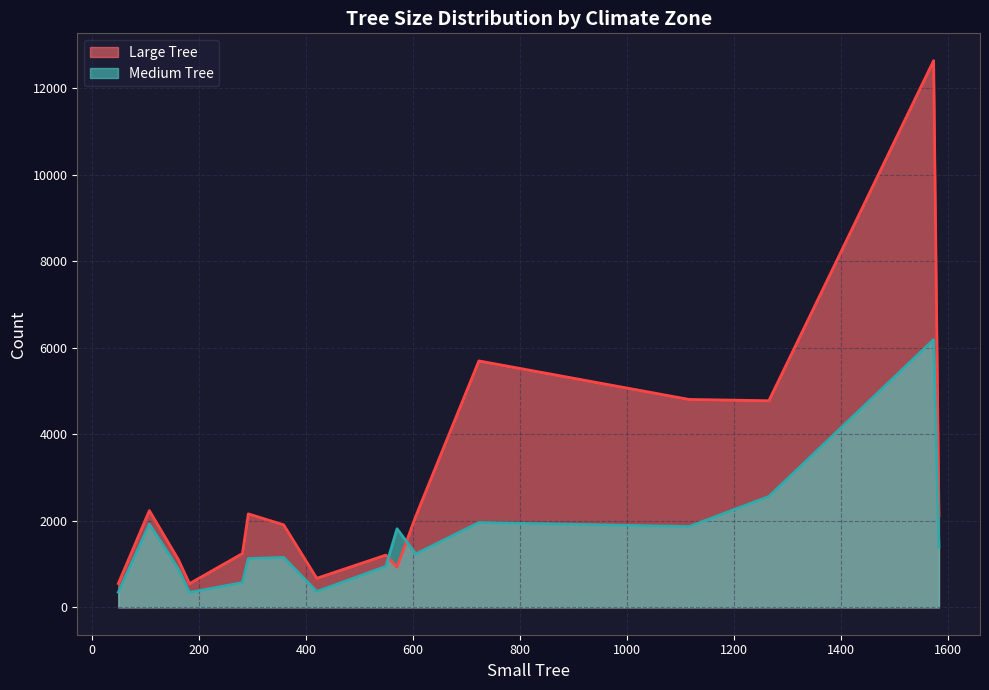

Which series has the largest range (max minus min)?

Large Tree